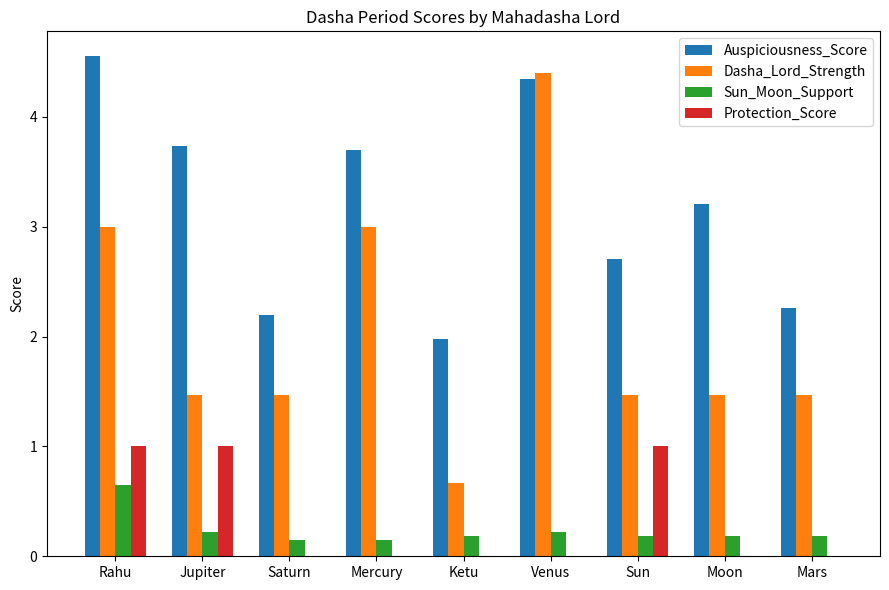

Between Mercury and Moon, which series saw the biggest shift?

Dasha_Lord_Strength